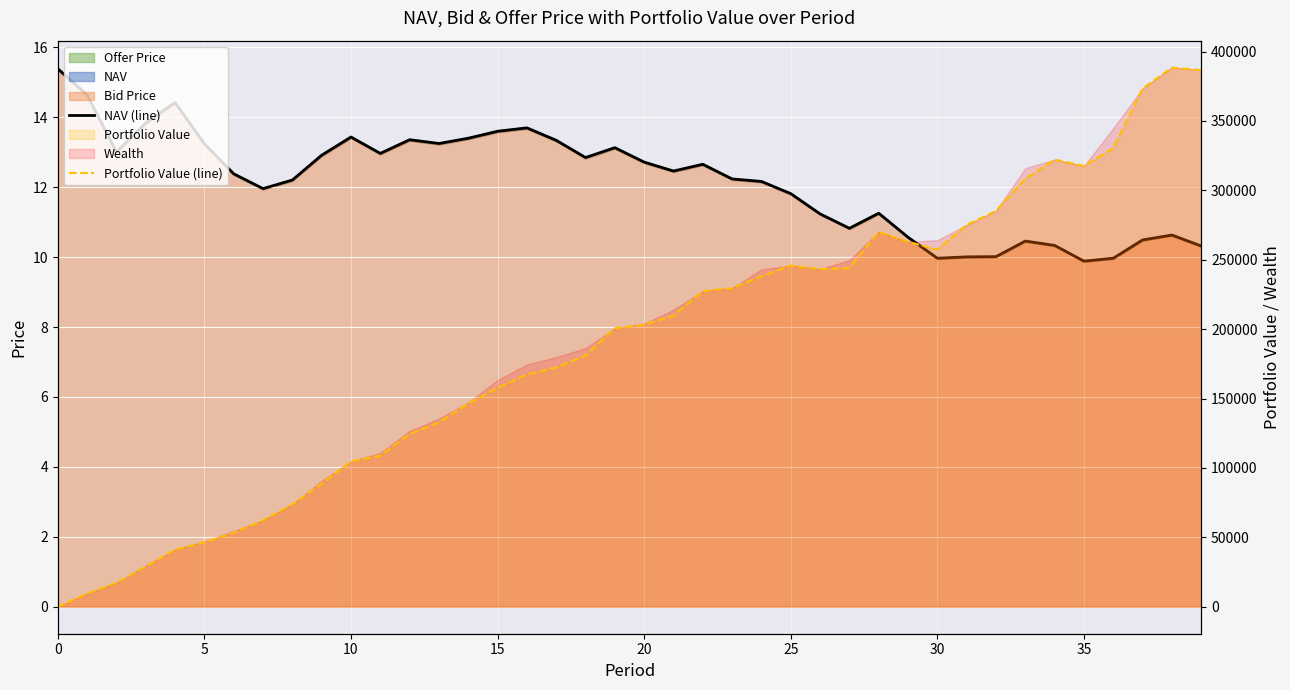

How many positive values does the Portfolio Value (line) series have?

39